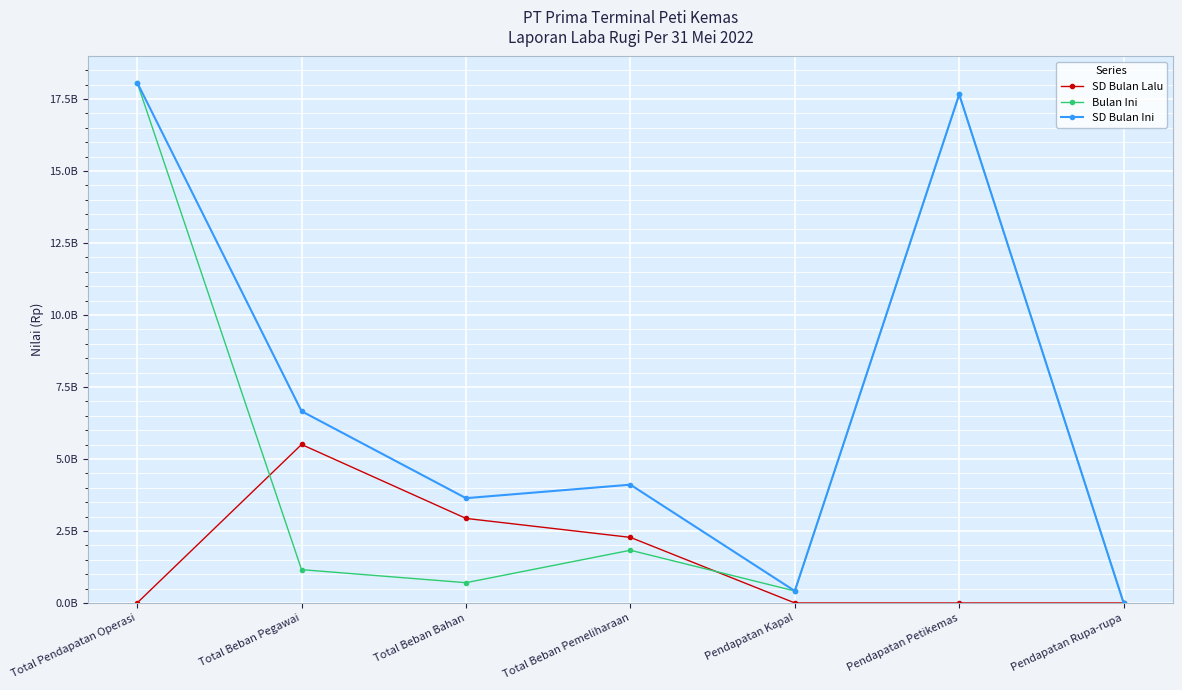

True or false: SD Bulan Lalu has more than 1 interior local peaks.

False